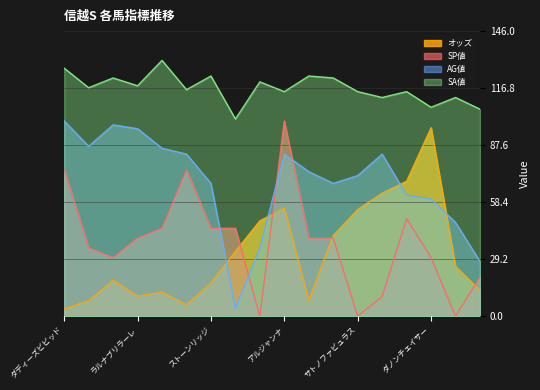

How many data points in AG値 are less than 74?

9